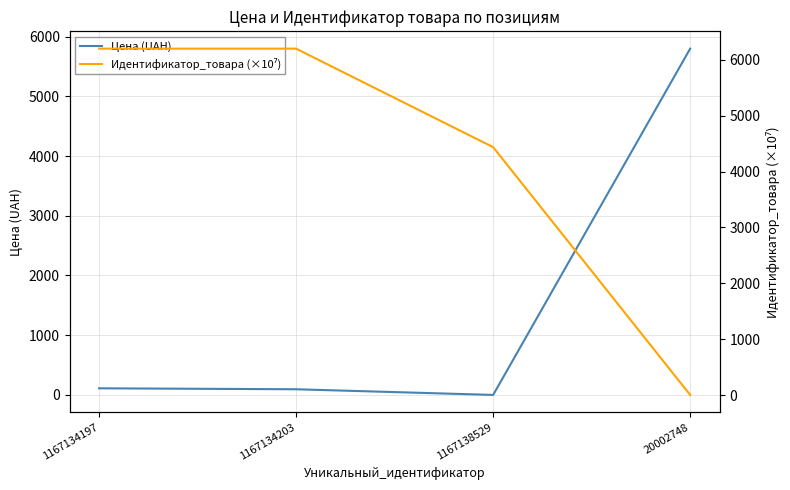

At which category is the sum across all series the highest?

1167134197